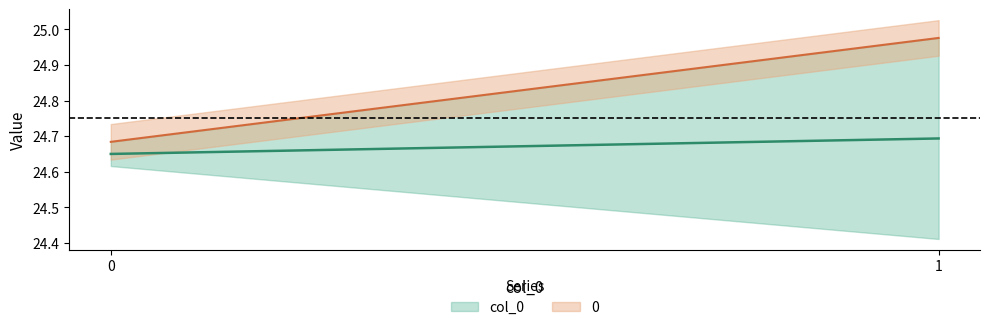

Does the chart display data point markers on the line(s)?

No